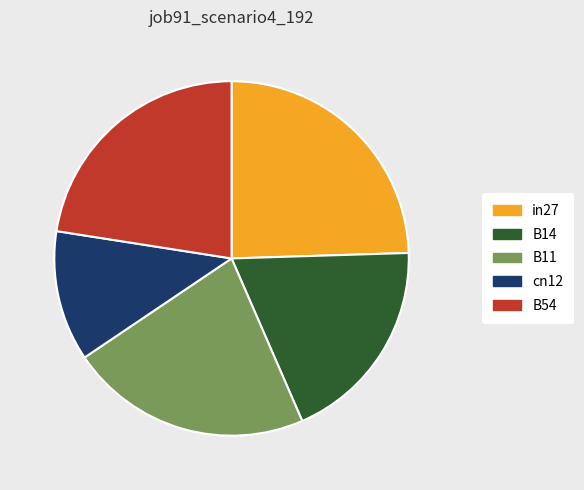

Is in27 the majority of the pie?

No